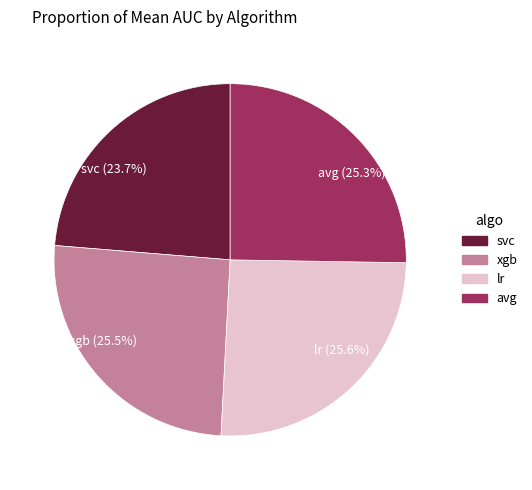

Do avg and xgb together represent more than half of the pie?

Yes